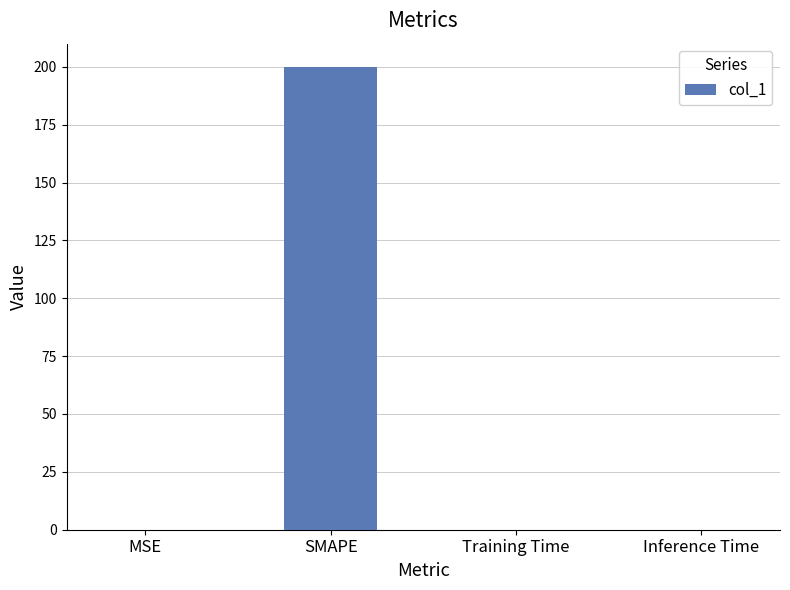

The chart shows a value of 200.0 at SMAPE. True or false?

True